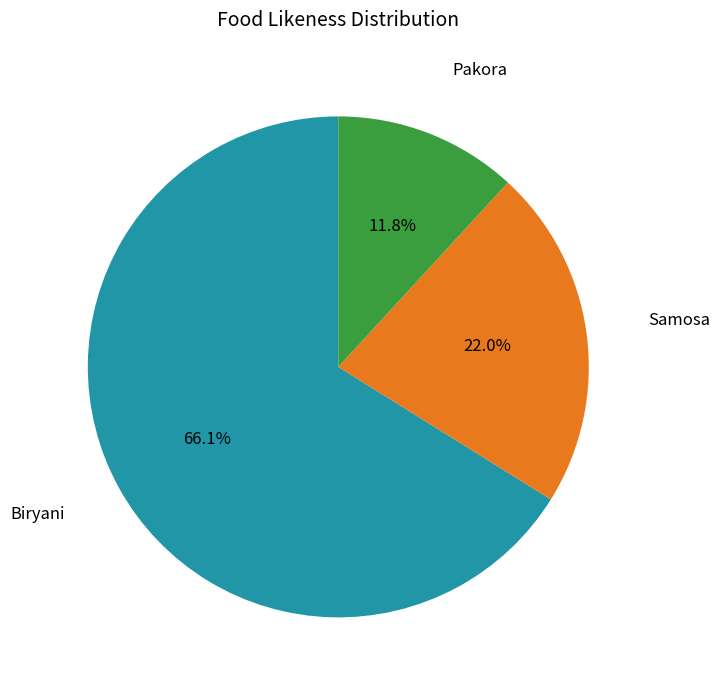

Is there any slice that represents more than half of the pie?

Yes